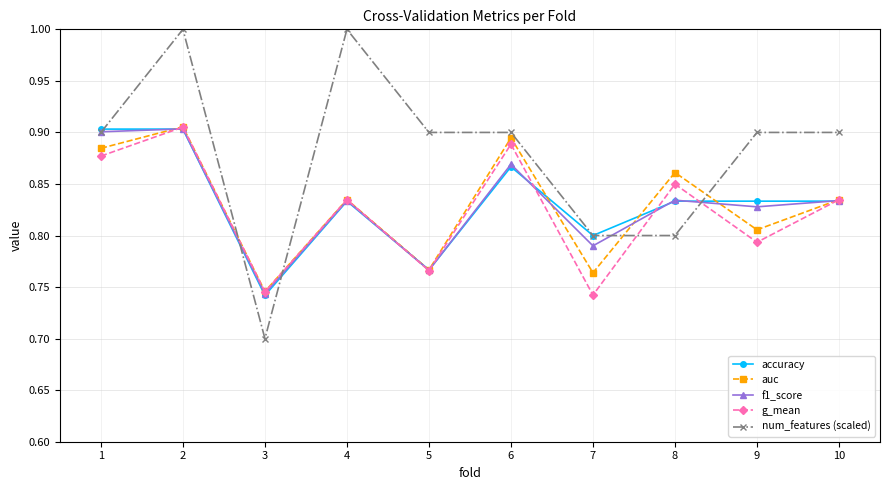

What is the total value across all series at 5?

4.0